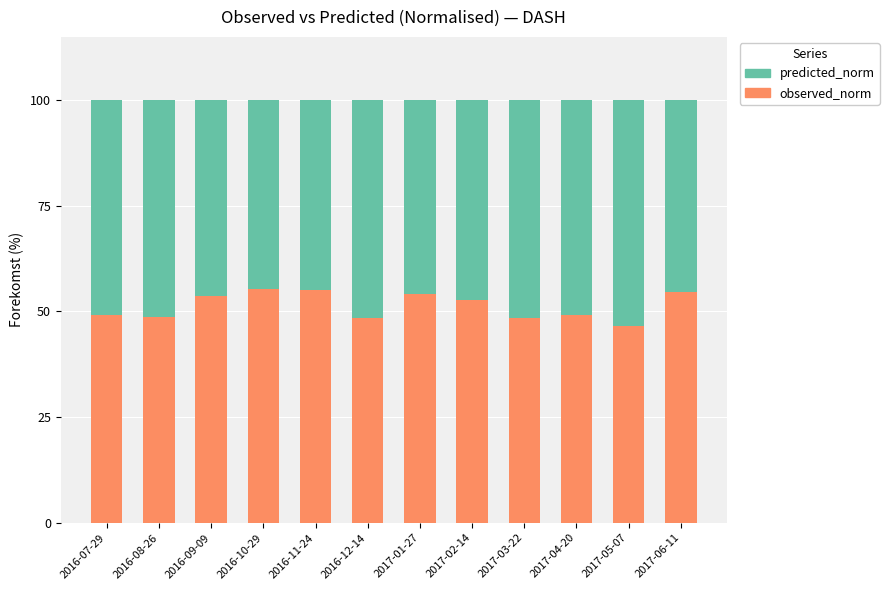

What is the highest value of the observed_norm series?

55.4